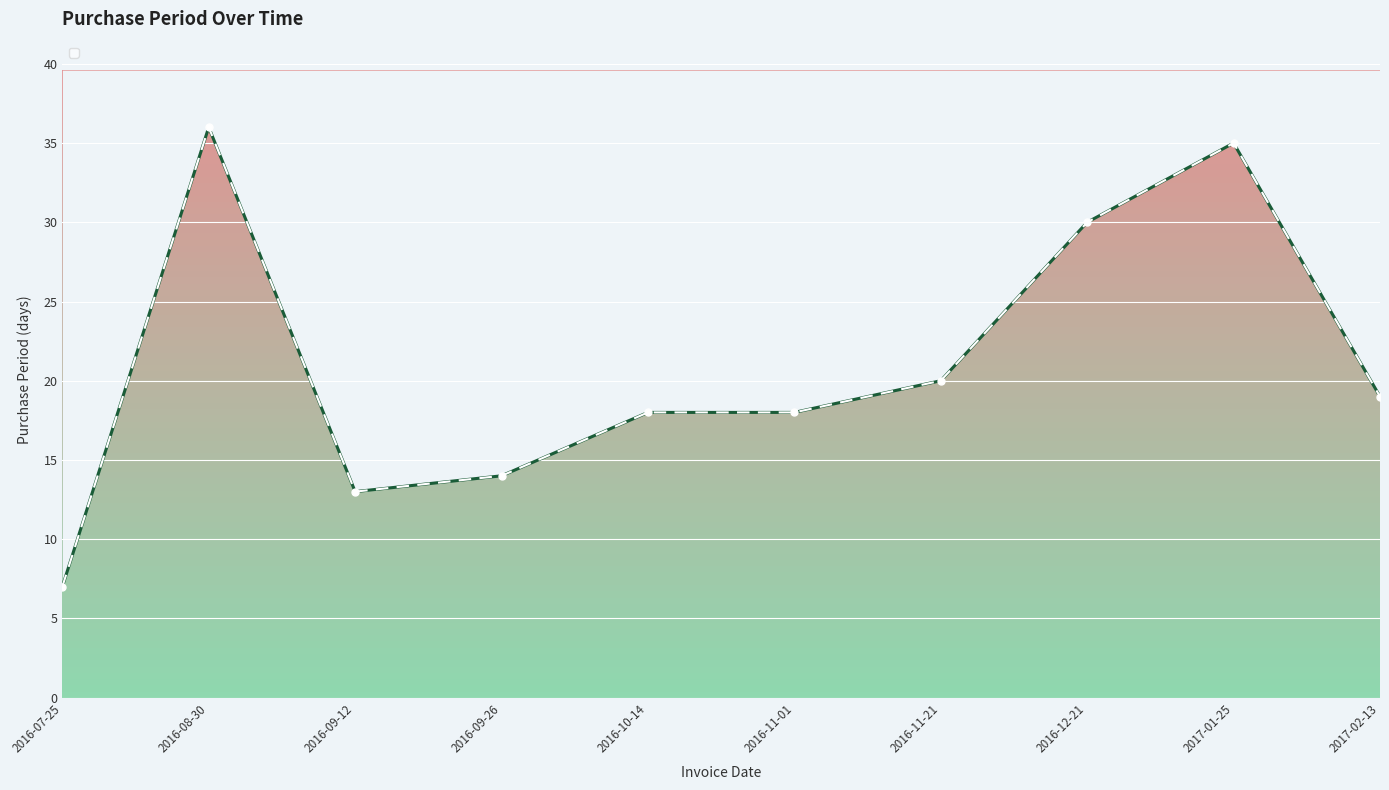

What position from the left is 2016-09-12?

3